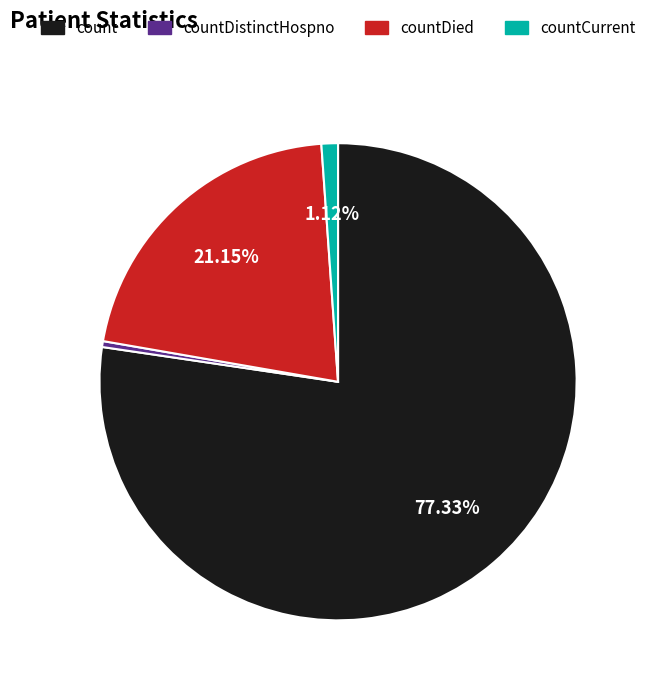

To the nearest percent, what is the difference between the largest and smallest slice percentages?

77%